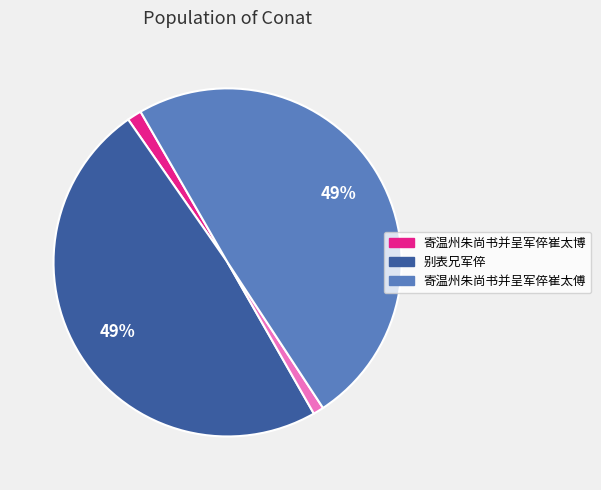

Is there a majority slice in this chart?

No